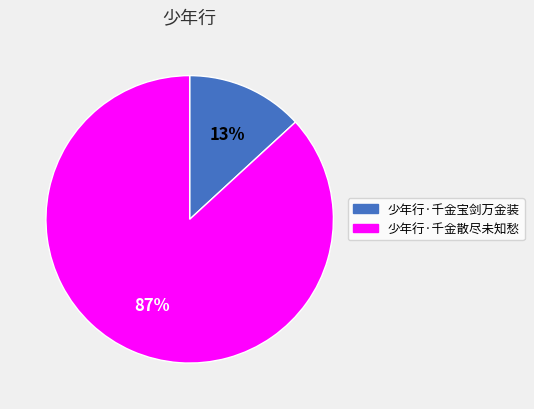

How many slices are in this pie chart?

2